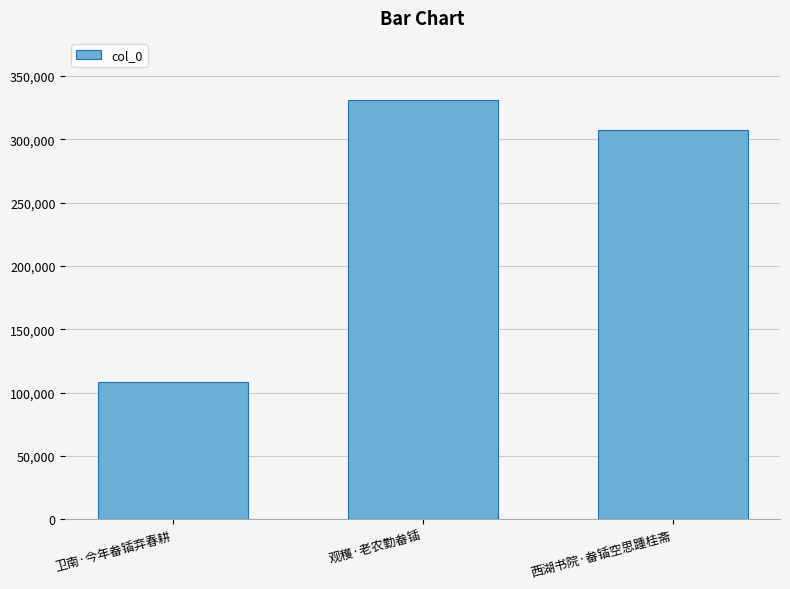

Rank the categories by value from lowest to highest.

卫南·今年畚锸弃春耕, 西湖书院·畚锸空思踵桂斋, 观穫·老农勤畚锸